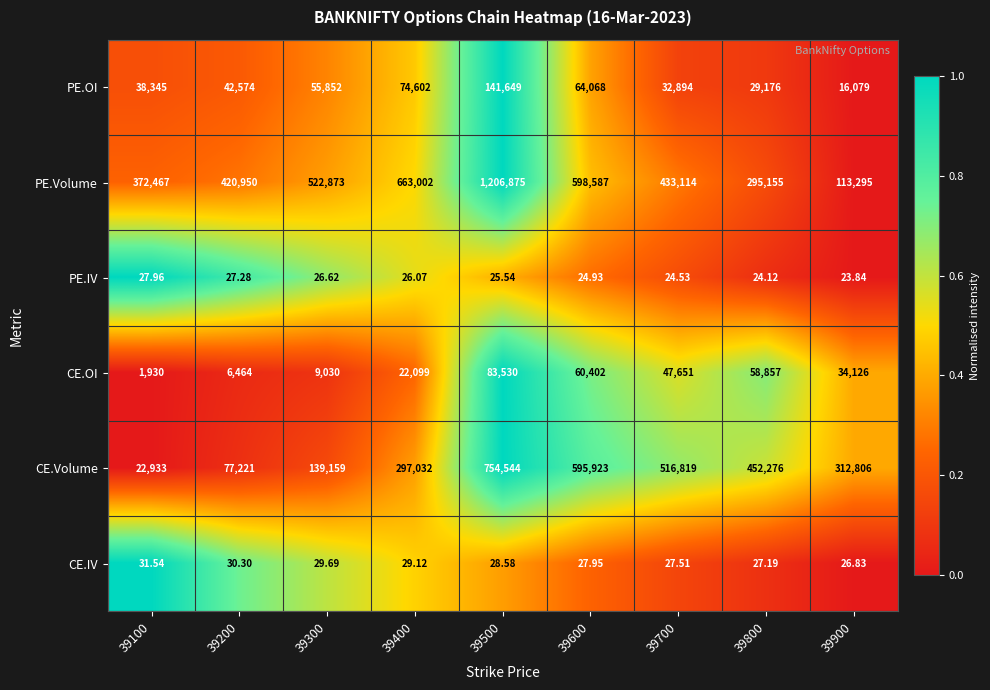

What is the spread (max minus min) of values at 39100?

372439.0